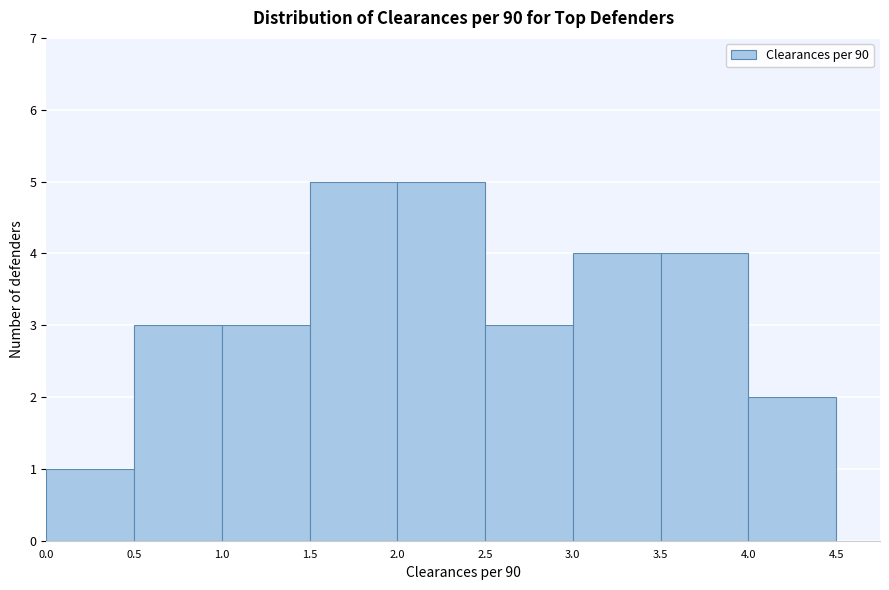

What is the height of the bar covering 1.0 to 1.5 on the x-axis? The values are not printed on the chart, so give them approximately, as read against the axis.

3